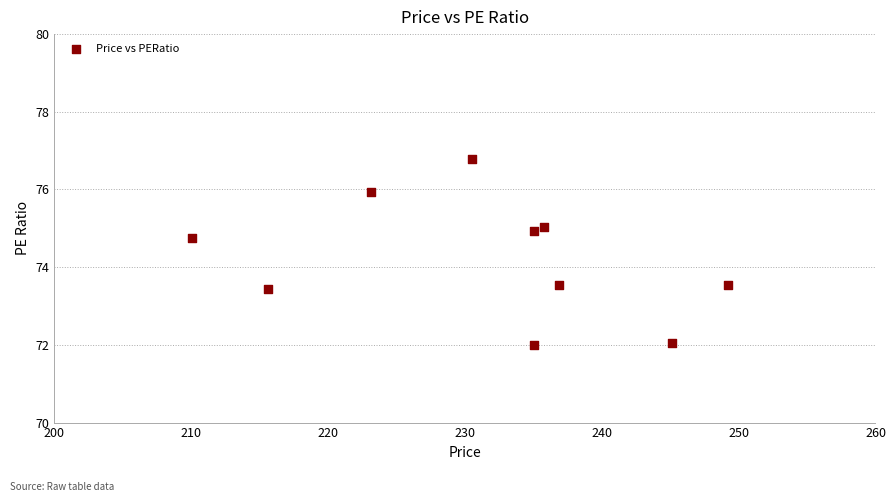

What is the range of X values (max minus min)?

39.2